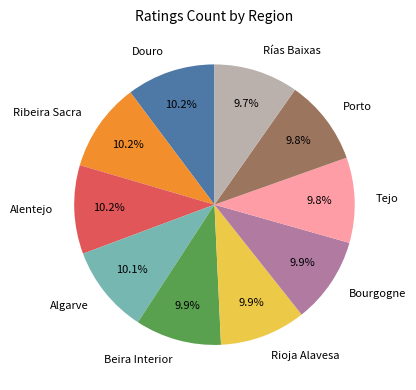

Is there a majority slice in this chart?

No